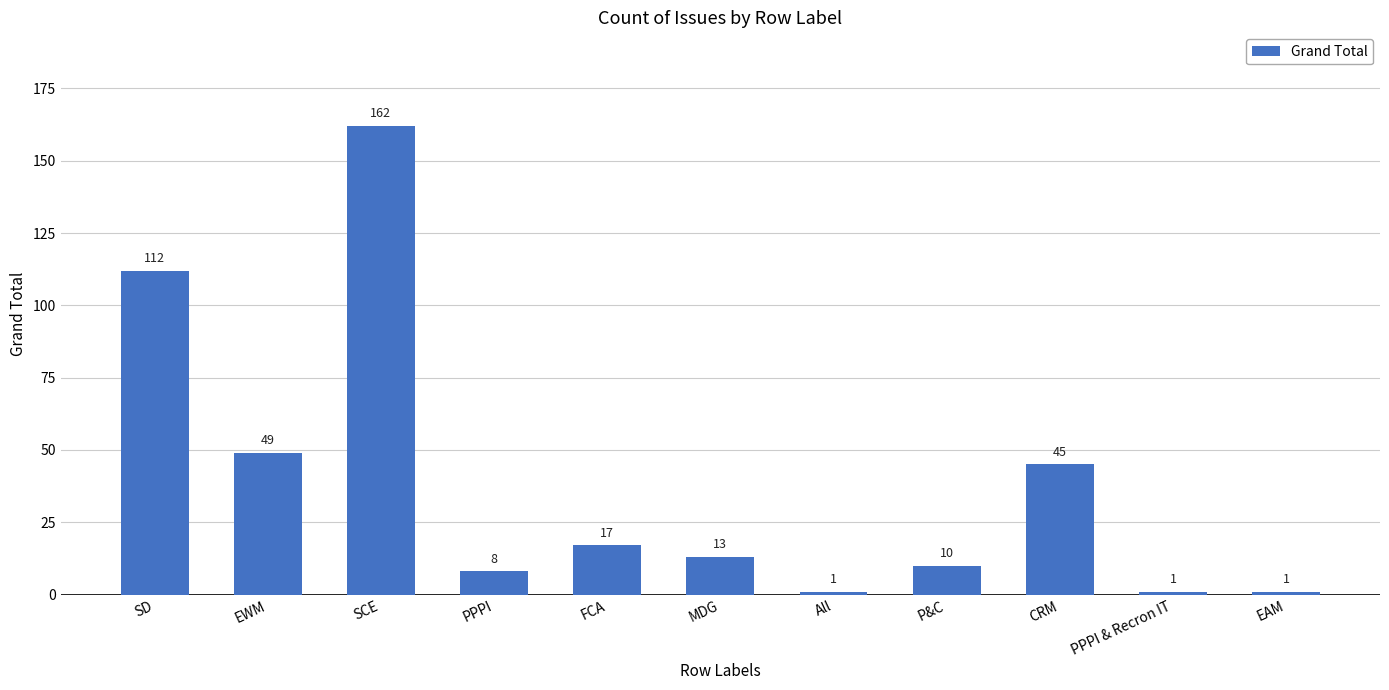

Reading left to right, transcribe all the data shown in this chart.

112	49	162	8	17	13	1	10	45	1	1